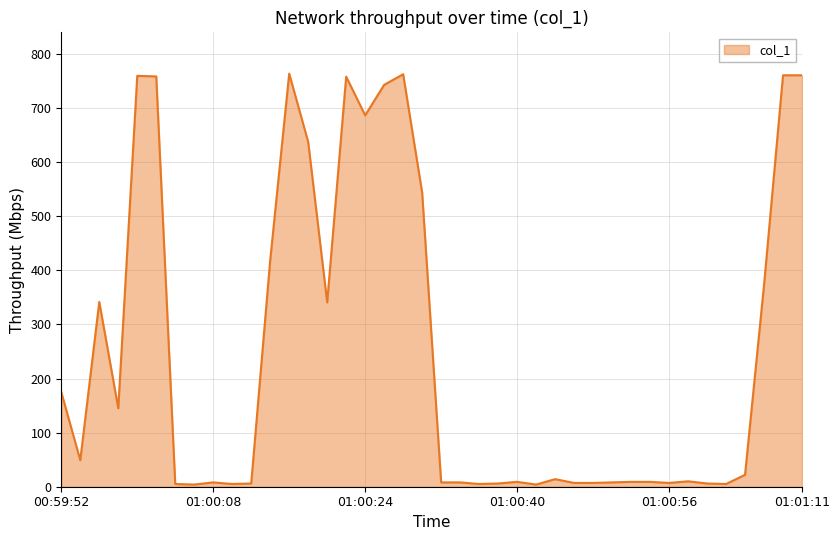

What is the greatest value displayed?

763.5